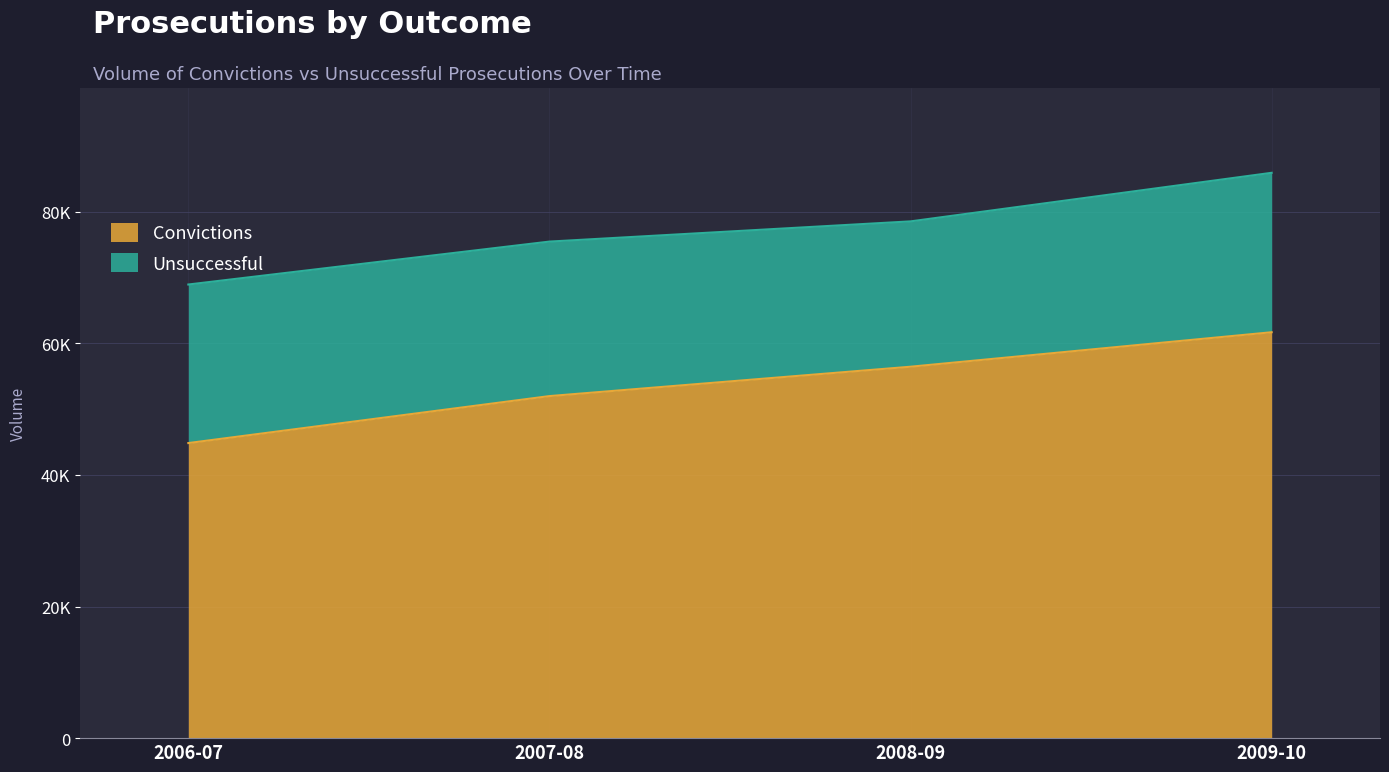

What is the average value?

53731